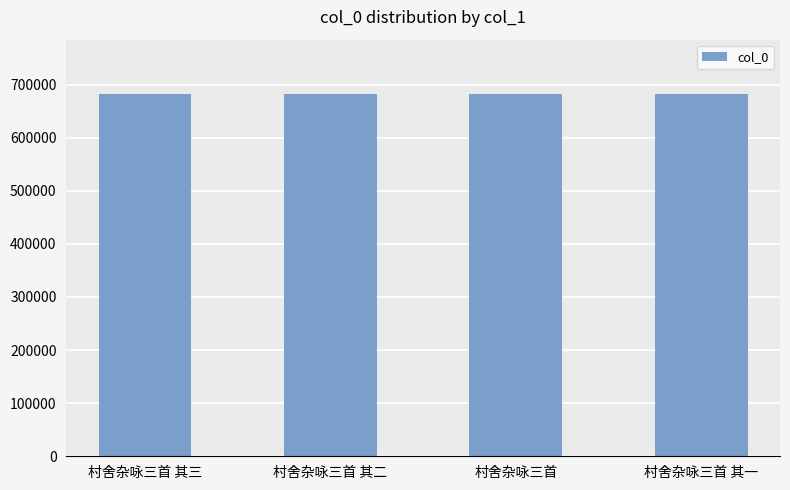

True or false: the data shows 1103878 at 村舍杂咏三首 其三.

False